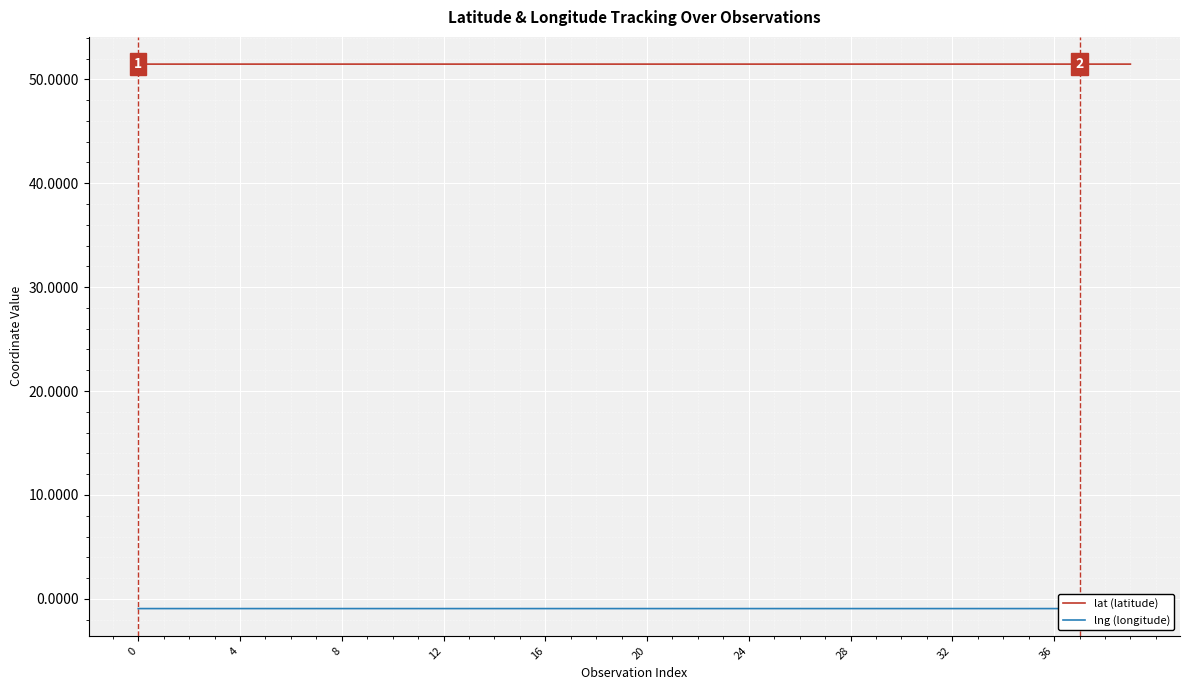

What are all the series names shown in the legend?

lat (latitude), lng (longitude)